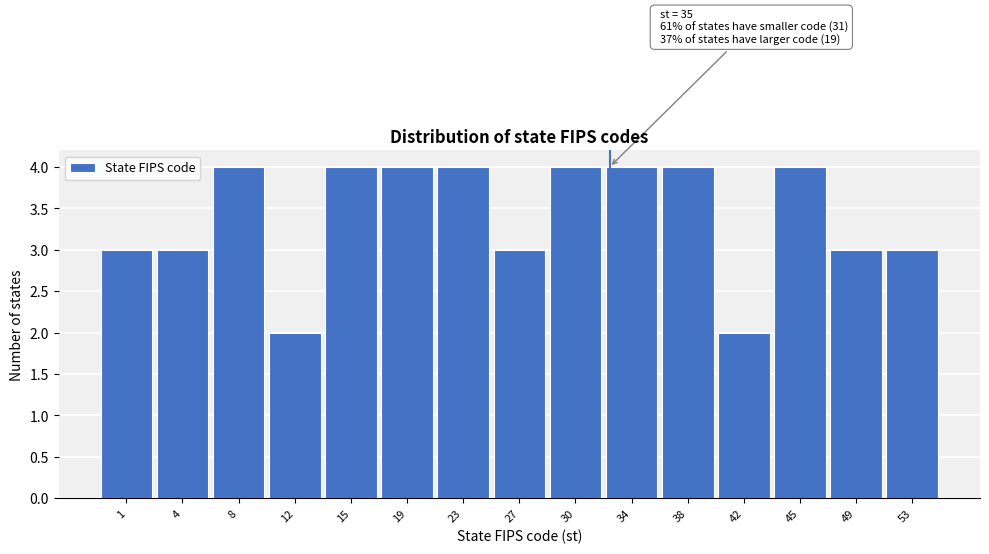

Reading left to right, extract all data points from this chart.

1=3	4=3	8=4	12=2	15=4	19=4	23=4	27=3	30=4	34=4	38=4	42=2	45=4	49=3	53=3